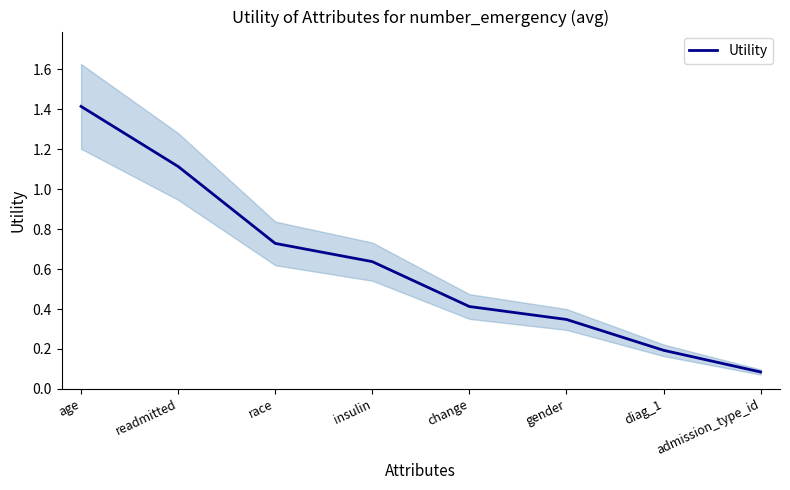

Read the value at race.

0.7